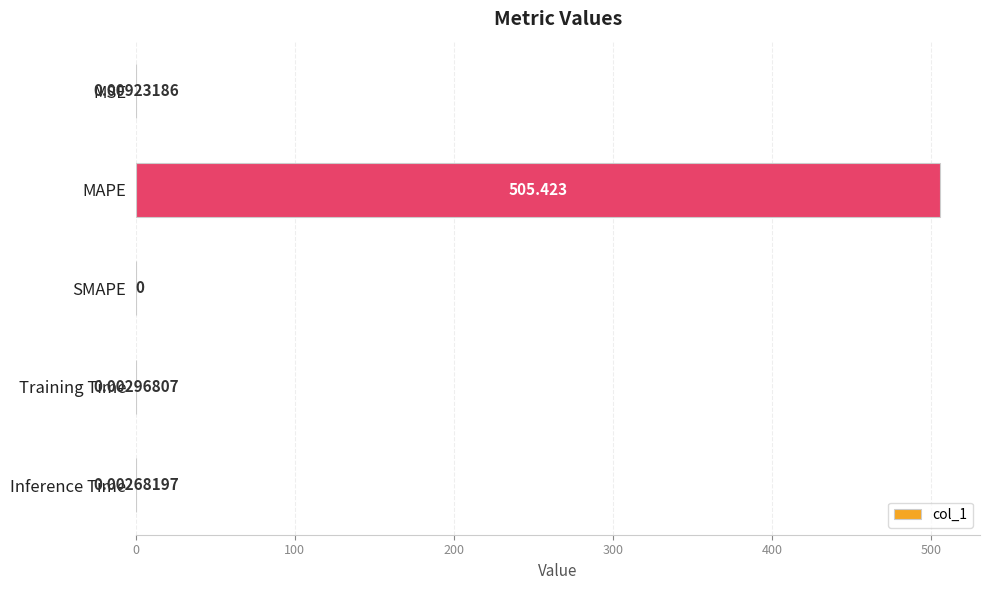

Which label corresponds to the largest value in the chart?

MAPE